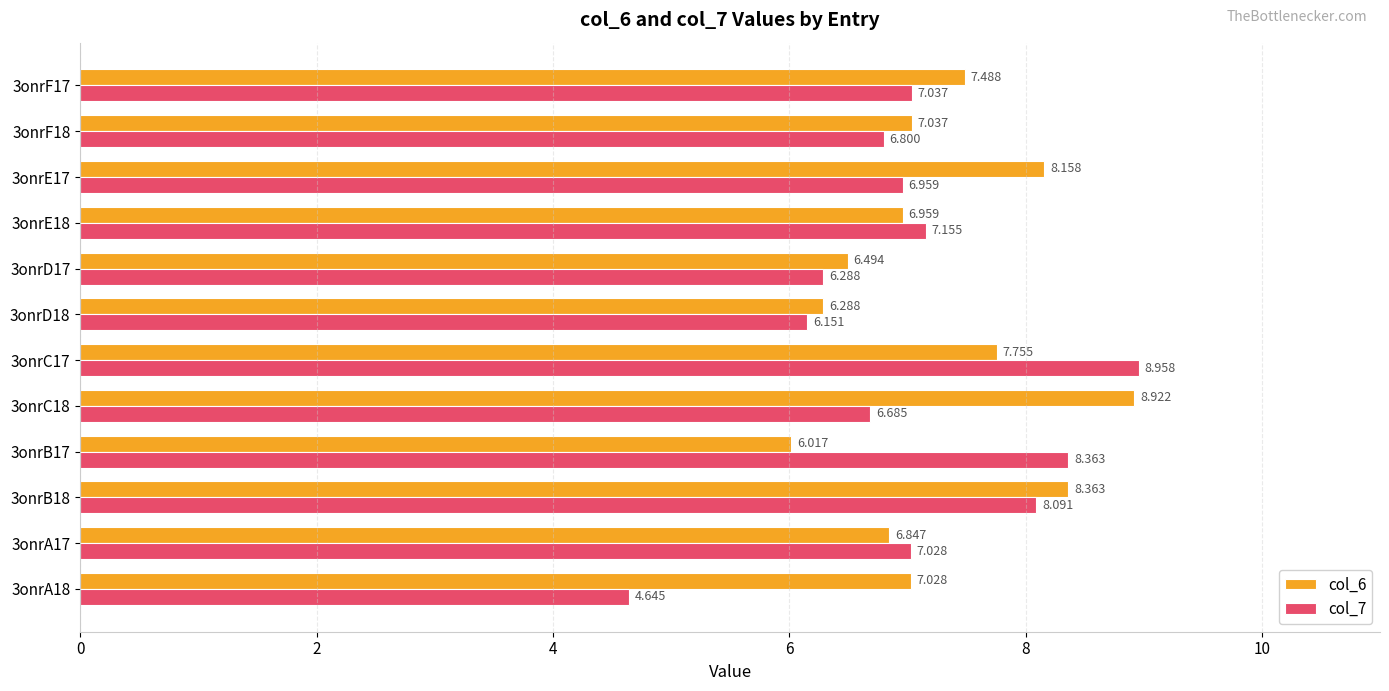

What is the lowest value of the col_7 series?

4.6